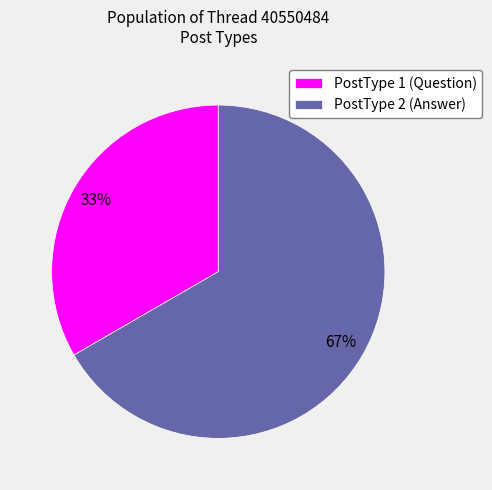

Rank the categories by value from lowest to highest.

PostType 1, PostType 2